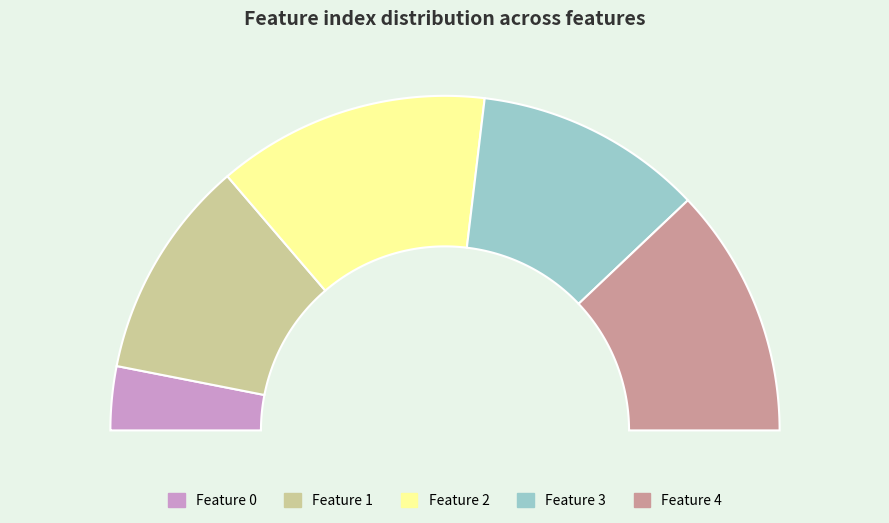

To the nearest percent, what is the combined percentage of Feature 4 and Feature 0?

30%